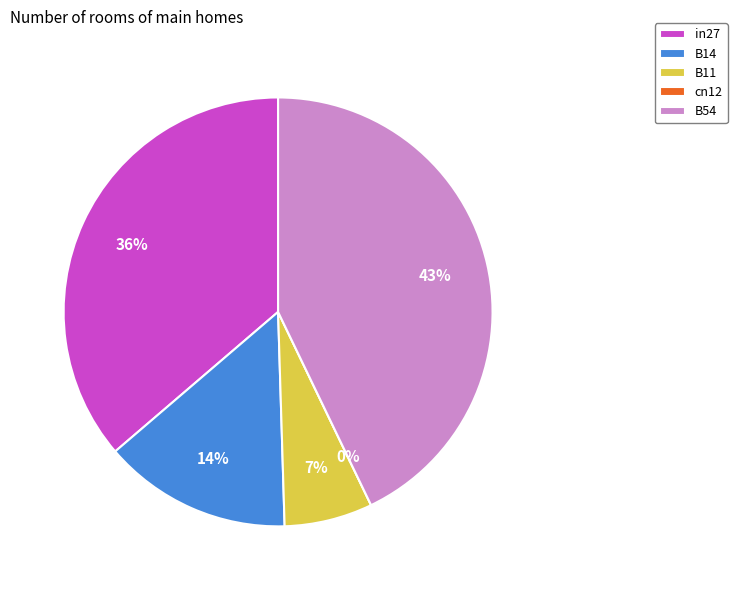

Between cn12 and B54, which is larger?

B54